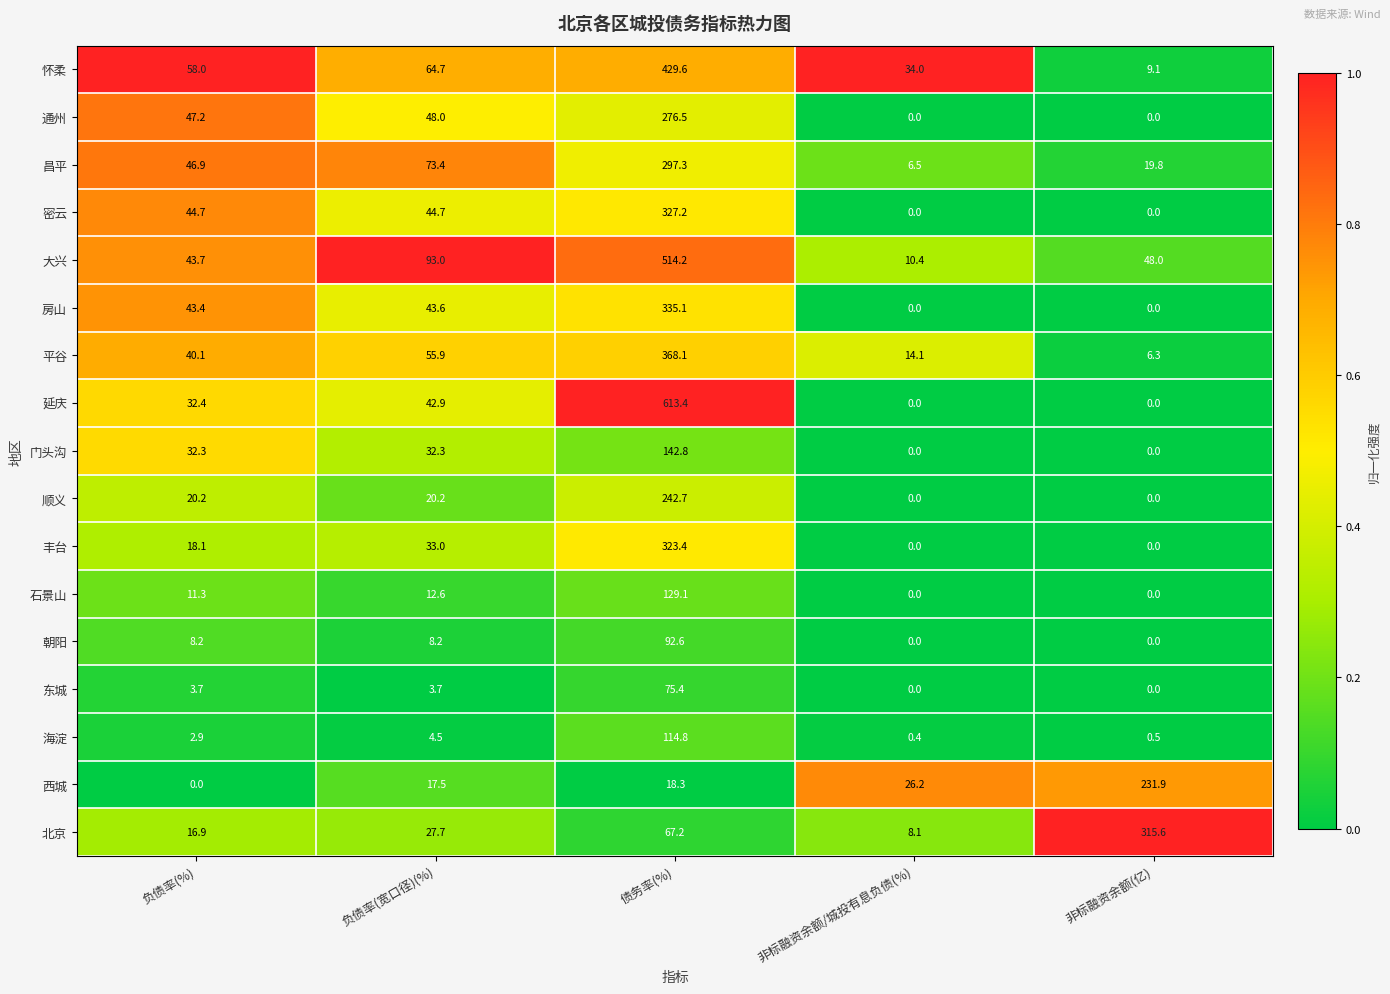

The value of 延庆 at 非标融资余额(亿) is 0.0. True or false?

True